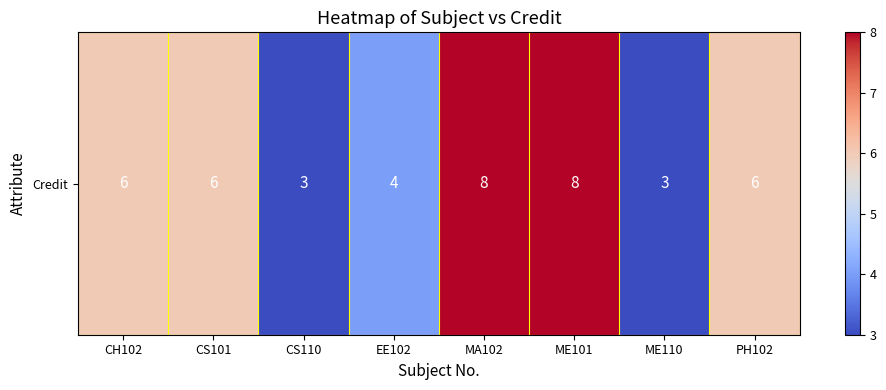

Count the number of values greater than 6.

2